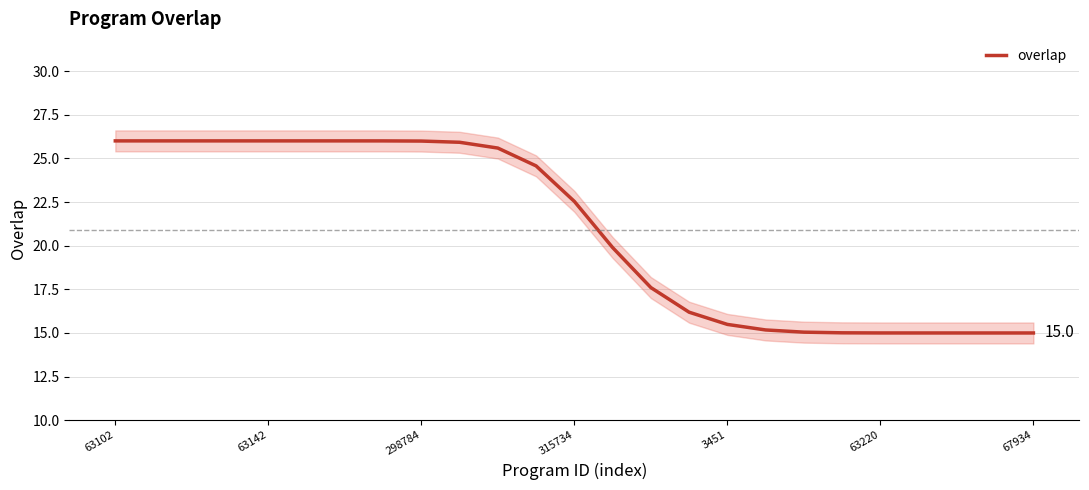

What is the highest value of the overlap series?

26.0